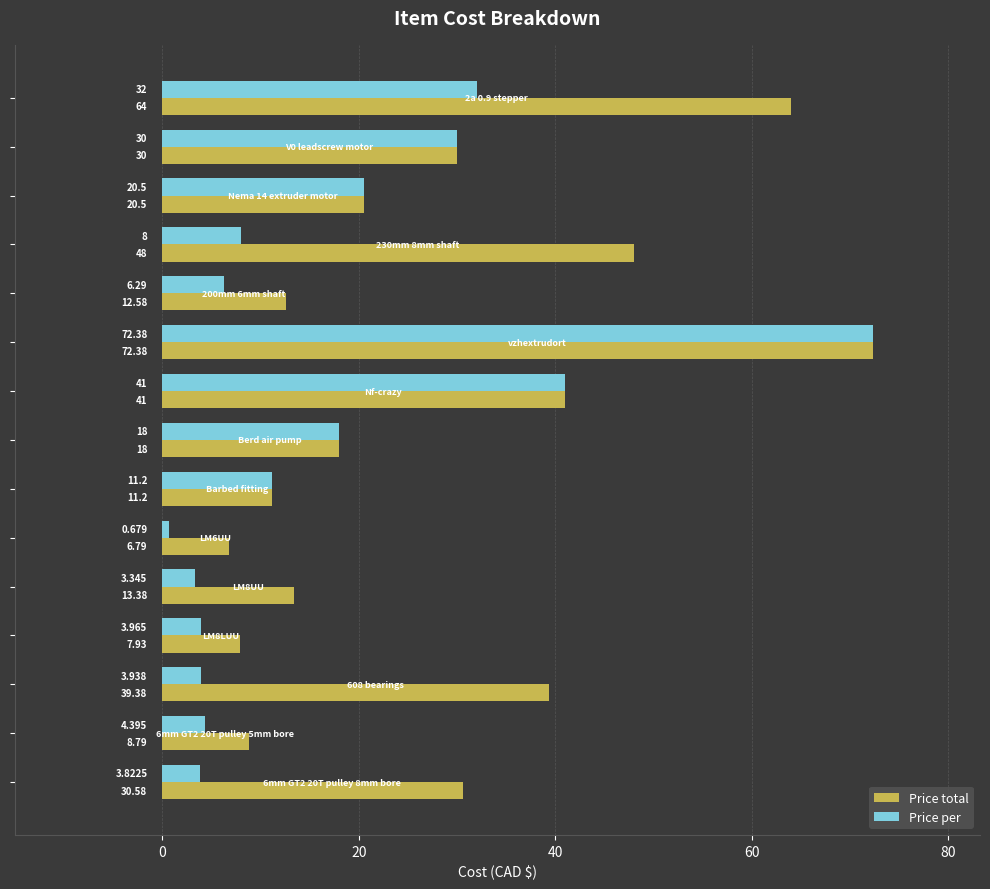

Which series has the largest total across all categories?

Price total